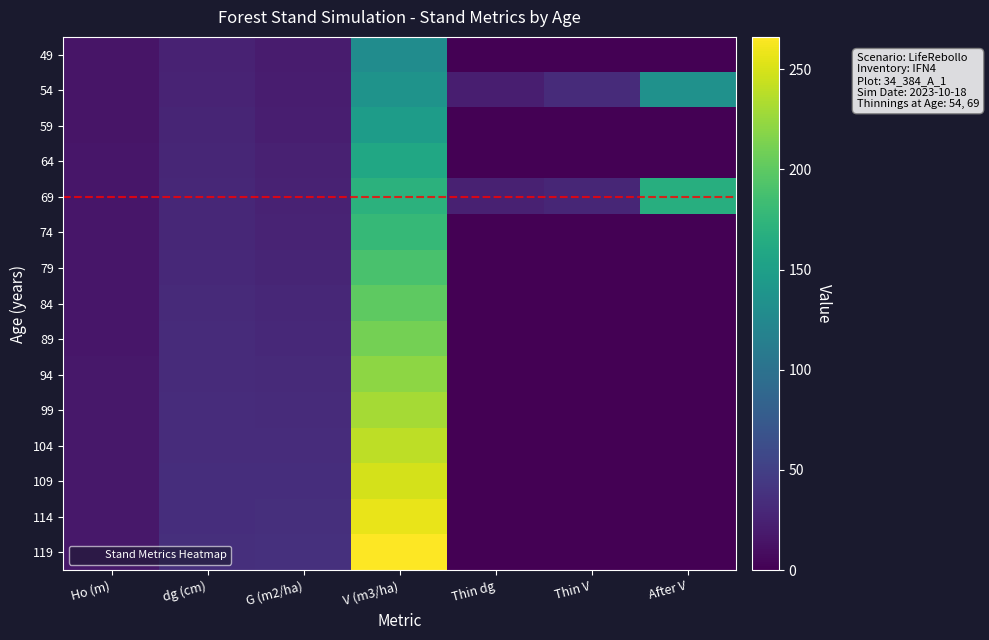

Reading right to left, extract all data points from this chart.

49: After V=0.0	Thin V=0.0	Thin dg=0.0	V (m3/ha)=129.8	G (m2/ha)=19.9	dg (cm)=25.3	Ho (m)=14.9
54: After V=134.2	Thin V=32.6	Thin dg=22.0	V (m3/ha)=136.8	G (m2/ha)=21.6	dg (cm)=26.4	Ho (m)=15.2
59: After V=0.0	Thin V=0.0	Thin dg=0.0	V (m3/ha)=146.9	G (m2/ha)=22.8	dg (cm)=27.4	Ho (m)=15.4
64: After V=0.0	Thin V=0.0	Thin dg=0.0	V (m3/ha)=159.0	G (m2/ha)=24.4	dg (cm)=28.3	Ho (m)=15.6
69: After V=167.1	Thin V=29.0	Thin dg=24.0	V (m3/ha)=171.0	G (m2/ha)=25.9	dg (cm)=29.2	Ho (m)=15.8
74: After V=0.0	Thin V=0.0	Thin dg=0.0	V (m3/ha)=178.6	G (m2/ha)=26.7	dg (cm)=30.1	Ho (m)=16.0
79: After V=0.0	Thin V=0.0	Thin dg=0.0	V (m3/ha)=189.3	G (m2/ha)=28.0	dg (cm)=30.9	Ho (m)=16.2
84: After V=0.0	Thin V=0.0	Thin dg=0.0	V (m3/ha)=200.0	G (m2/ha)=29.4	dg (cm)=31.6	Ho (m)=16.4
89: After V=0.0	Thin V=0.0	Thin dg=0.0	V (m3/ha)=210.4	G (m2/ha)=30.6	dg (cm)=32.3	Ho (m)=16.5
94: After V=0.0	Thin V=0.0	Thin dg=0.0	V (m3/ha)=220.5	G (m2/ha)=31.8	dg (cm)=32.9	Ho (m)=16.7
99: After V=0.0	Thin V=0.0	Thin dg=0.0	V (m3/ha)=230.1	G (m2/ha)=33.0	dg (cm)=33.5	Ho (m)=16.8
104: After V=0.0	Thin V=0.0	Thin dg=0.0	V (m3/ha)=239.5	G (m2/ha)=34.1	dg (cm)=34.0	Ho (m)=16.9
109: After V=0.0	Thin V=0.0	Thin dg=0.0	V (m3/ha)=248.7	G (m2/ha)=35.1	dg (cm)=34.6	Ho (m)=17.0
114: After V=0.0	Thin V=0.0	Thin dg=0.0	V (m3/ha)=257.6	G (m2/ha)=36.2	dg (cm)=35.1	Ho (m)=17.1
119: After V=0.0	Thin V=0.0	Thin dg=0.0	V (m3/ha)=266.1	G (m2/ha)=37.2	dg (cm)=35.6	Ho (m)=17.2